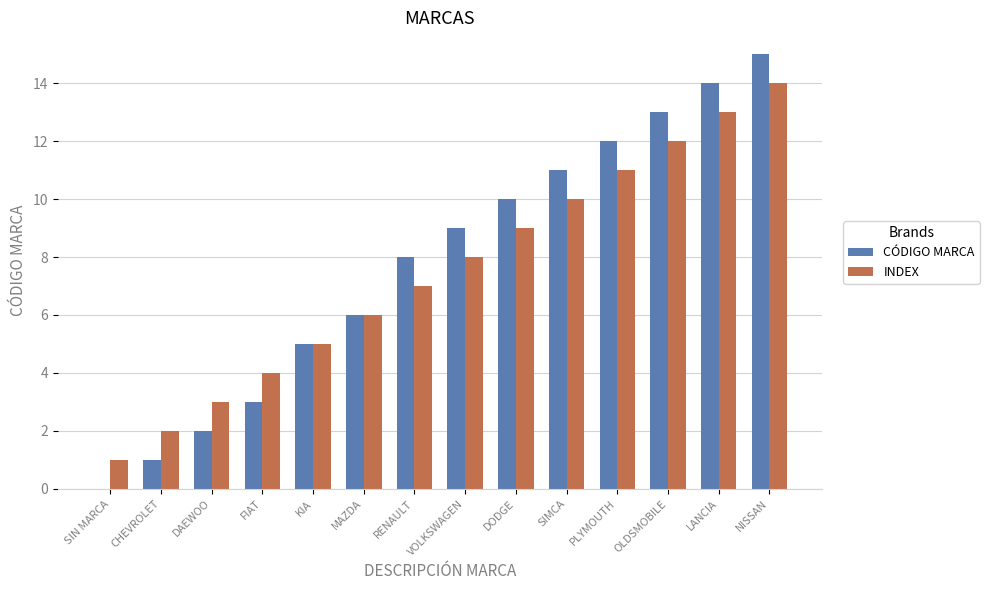

True or false: CÓDIGO MARCA has a value of 3 at FIAT.

True